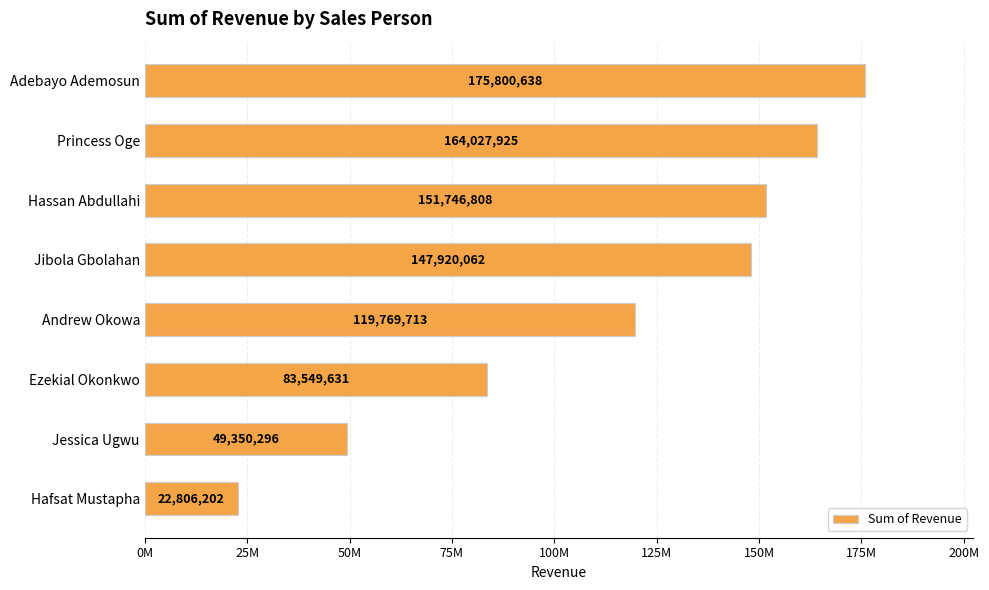

Which label corresponds to the largest value in the chart?

Adebayo Ademosun